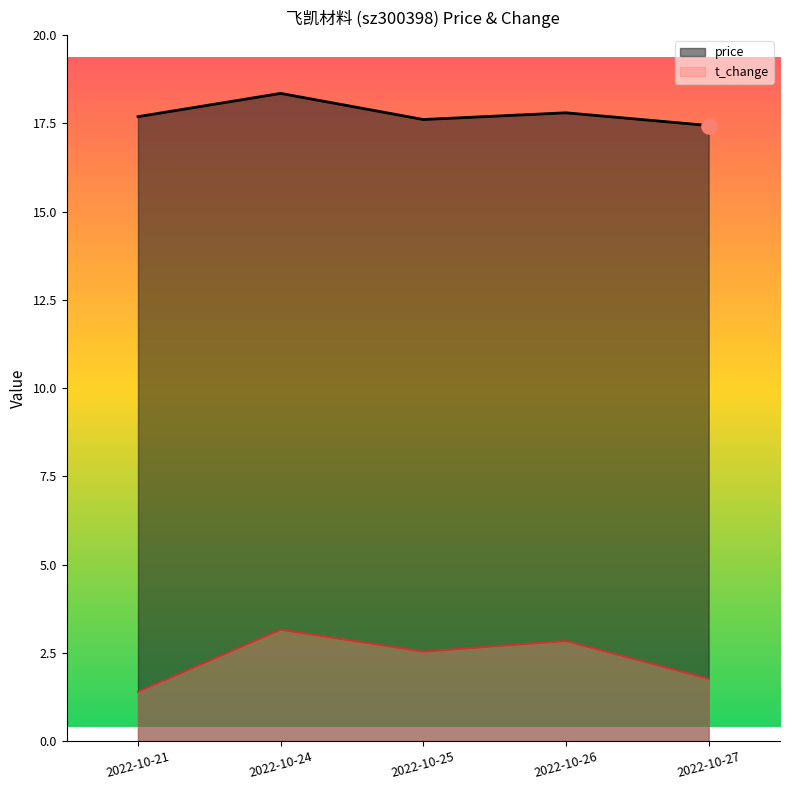

Which series has the widest spread of Y values?

t_change